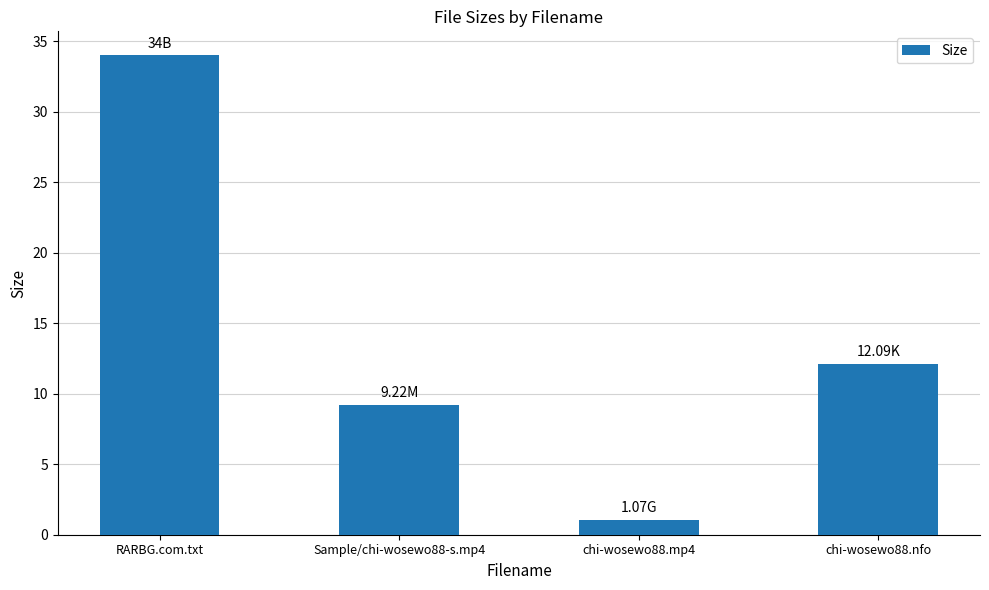

How many values exceed 12?

2